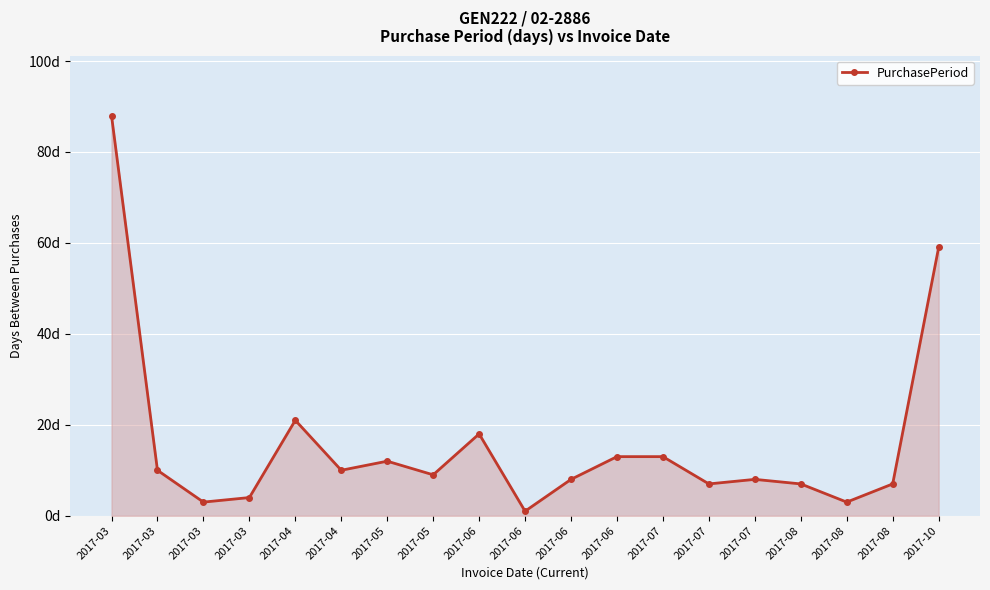

How many points are lower than both their immediate neighbors (excluding endpoints)?

6